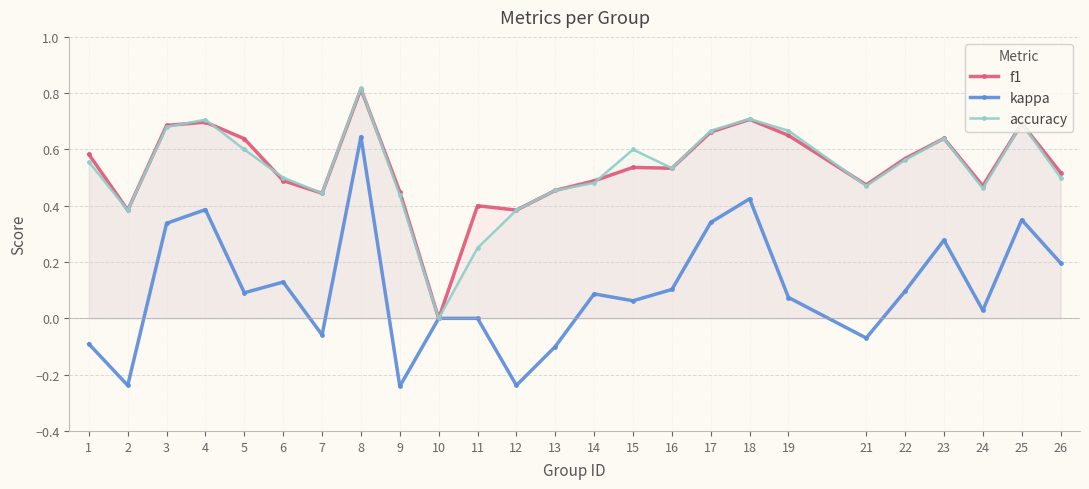

The value of kappa at 12 is -0.1. True or false?

False